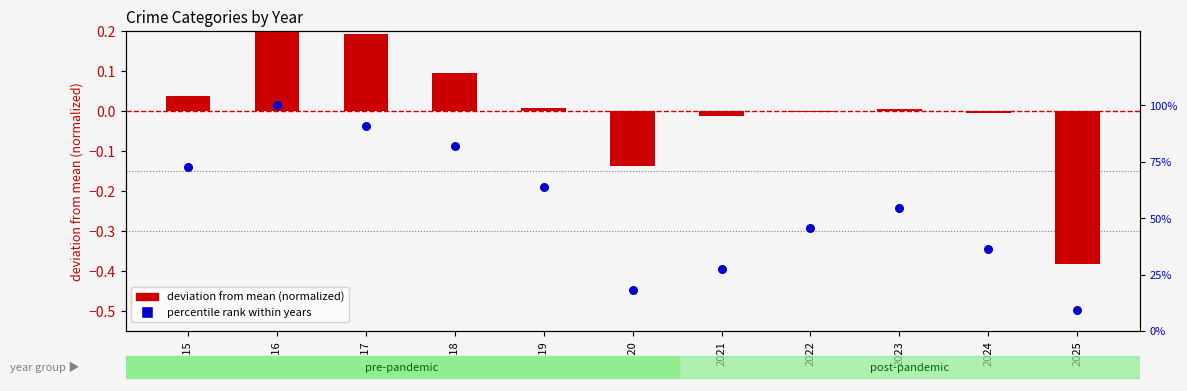

At which category is the sum across all series the highest?

2016